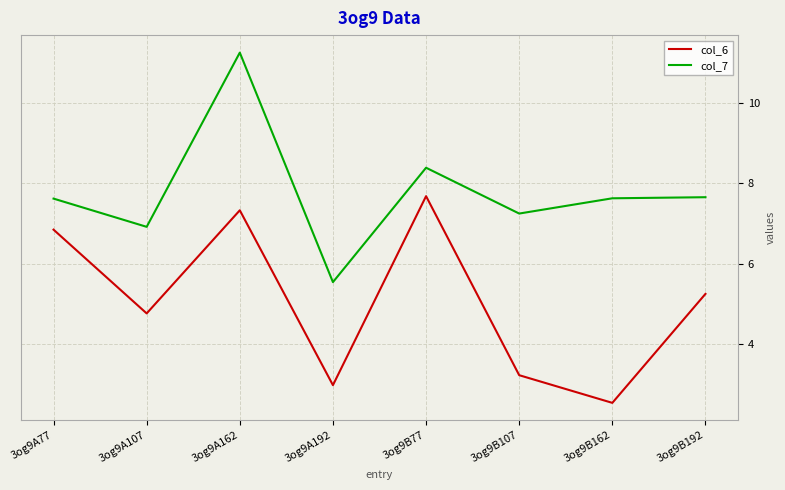

Does the chart display data point markers on the line(s)?

No